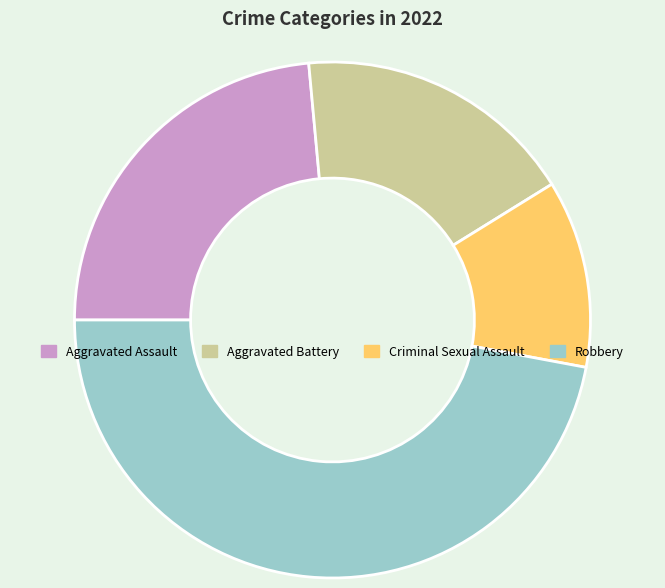

Do Aggravated Assault and Aggravated Battery together represent more than half of the pie?

No